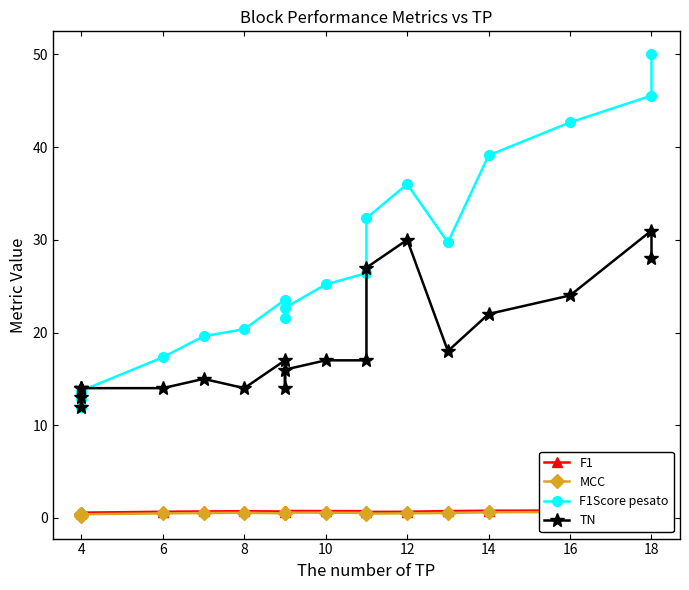

Is the value of F1Score pesato at 4 greater than the value of F1 at 18?

Yes